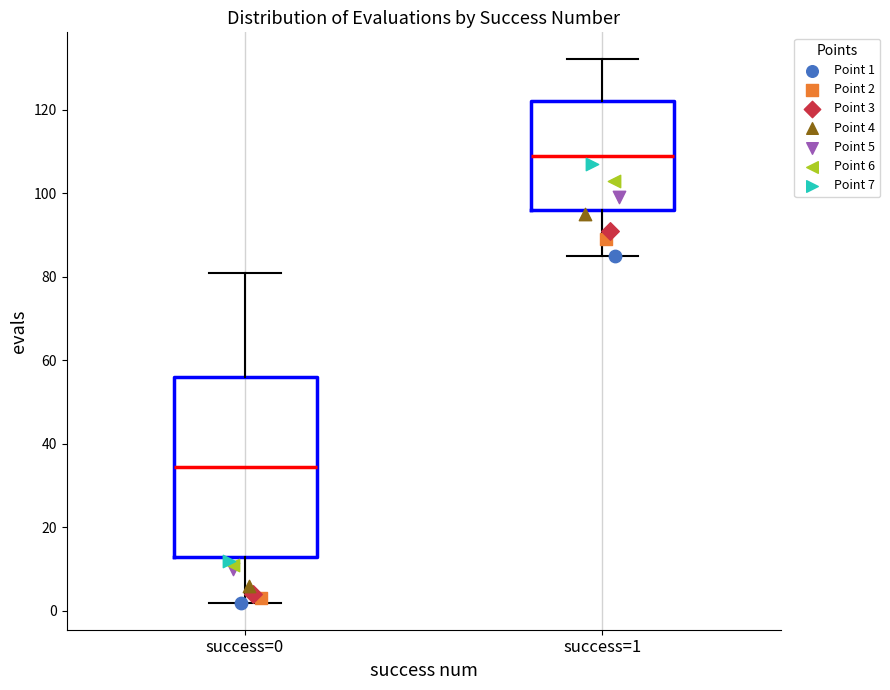

Reading left to right, transcribe this box plot: for each box, give where its median line is, the range the box spans, and where its two whiskers end, as read against the y-axis. The values are not printed on the chart, so give them approximately, as read against the axis.

success=0: median 34, box 14 to 56, whiskers 2 to 82
success=1: median 110, box 96 to 122, whiskers 86 to 132